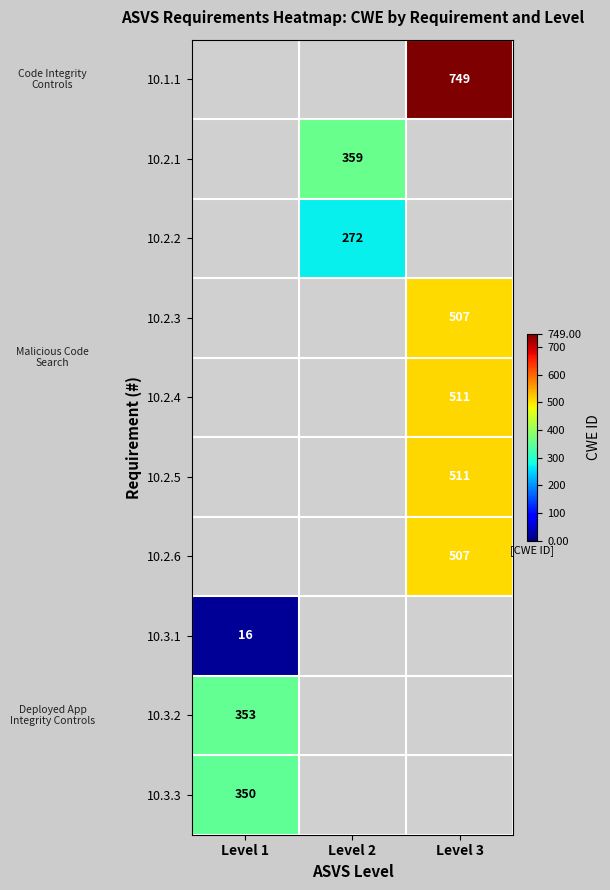

Is the value of 10.1.1 at Level 3 greater than the value of 10.2.6 at Level 3?

Yes